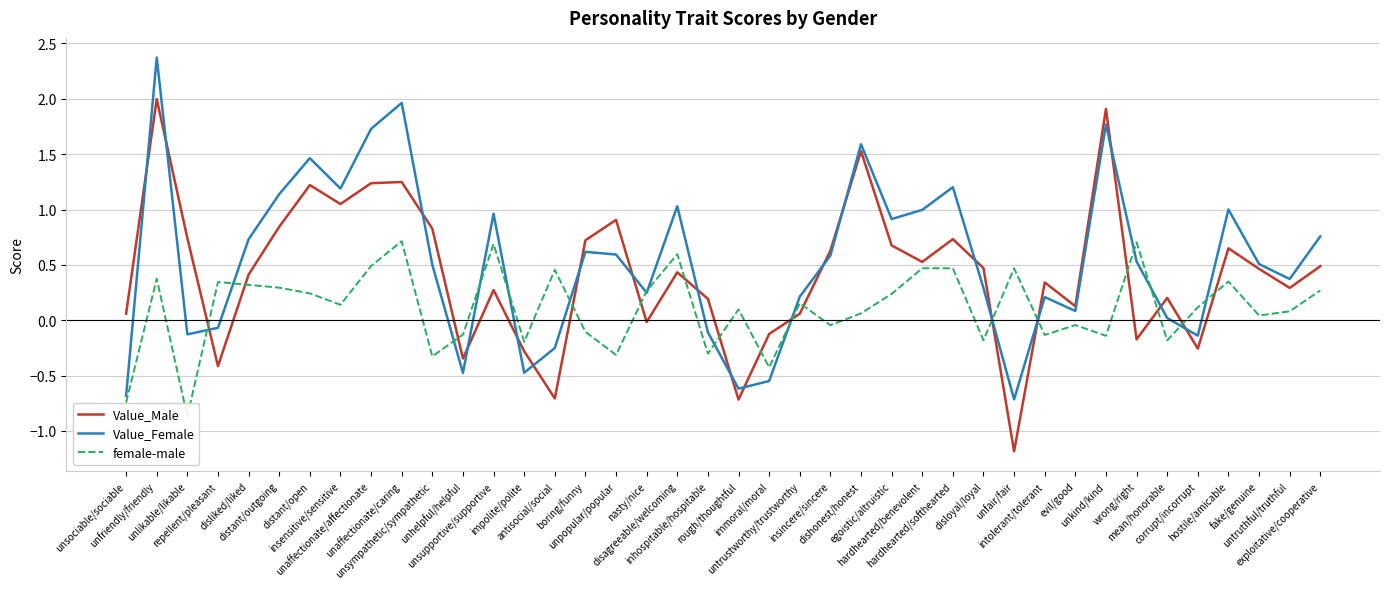

Reading right to left, extract all data points from this chart.

Value_Male: exploitative/cooperative=0.5	untruthful/truthful=0.3	fake/genuine=0.5	hostile/amicable=0.7	corrupt/incorrupt=-0.3	mean/honorable=0.2	wrong/right=-0.2	unkind/kind=1.9	evil/good=0.1	intolerant/tolerant=0.3	unfair/fair=-1.2	disloyal/loyal=0.5	hardhearted/softhearted=0.7	hardhearted/benevolent=0.5	egoistic/altruistic=0.7	dishonest/honest=1.5	insincere/sincere=0.6	untrustworthy/trustworthy=0.1	immoral/moral=-0.1	rough/thoughtful=-0.7	inhospitable/hospitable=0.2	disagreeable/welcoming=0.4	nasty/nice=-0.0	unpopular/popular=0.9	boring/funny=0.7	antisocial/social=-0.7	impolite/polite=-0.3	unsupportive/supportive=0.3	unhelpful/helpful=-0.3	unsympathetic/sympathetic=0.8	unaffectionate/caring=1.2	unaffectionate/affectionate=1.2	insensitive/sensitive=1.0	distant/open=1.2	distant/outgoing=0.8	disliked/liked=0.4	repellent/pleasant=-0.4	unlikable/likable=0.7	unfriendly/friendly=2.0	unsociable/sociable=0.1
Value_Female: exploitative/cooperative=0.8	untruthful/truthful=0.4	fake/genuine=0.5	hostile/amicable=1.0	corrupt/incorrupt=-0.1	mean/honorable=0.0	wrong/right=0.5	unkind/kind=1.8	evil/good=0.1	intolerant/tolerant=0.2	unfair/fair=-0.7	disloyal/loyal=0.3	hardhearted/softhearted=1.2	hardhearted/benevolent=1.0	egoistic/altruistic=0.9	dishonest/honest=1.6	insincere/sincere=0.6	untrustworthy/trustworthy=0.2	immoral/moral=-0.5	rough/thoughtful=-0.6	inhospitable/hospitable=-0.1	disagreeable/welcoming=1.0	nasty/nice=0.2	unpopular/popular=0.6	boring/funny=0.6	antisocial/social=-0.3	impolite/polite=-0.5	unsupportive/supportive=1.0	unhelpful/helpful=-0.5	unsympathetic/sympathetic=0.5	unaffectionate/caring=2.0	unaffectionate/affectionate=1.7	insensitive/sensitive=1.2	distant/open=1.5	distant/outgoing=1.1	disliked/liked=0.7	repellent/pleasant=-0.1	unlikable/likable=-0.1	unfriendly/friendly=2.4	unsociable/sociable=-0.7
female-male: exploitative/cooperative=0.3	untruthful/truthful=0.1	fake/genuine=0.0	hostile/amicable=0.4	corrupt/incorrupt=0.1	mean/honorable=-0.2	wrong/right=0.7	unkind/kind=-0.1	evil/good=-0.0	intolerant/tolerant=-0.1	unfair/fair=0.5	disloyal/loyal=-0.2	hardhearted/softhearted=0.5	hardhearted/benevolent=0.5	egoistic/altruistic=0.2	dishonest/honest=0.1	insincere/sincere=-0.0	untrustworthy/trustworthy=0.2	immoral/moral=-0.4	rough/thoughtful=0.1	inhospitable/hospitable=-0.3	disagreeable/welcoming=0.6	nasty/nice=0.3	unpopular/popular=-0.3	boring/funny=-0.1	antisocial/social=0.5	impolite/polite=-0.2	unsupportive/supportive=0.7	unhelpful/helpful=-0.1	unsympathetic/sympathetic=-0.3	unaffectionate/caring=0.7	unaffectionate/affectionate=0.5	insensitive/sensitive=0.1	distant/open=0.2	distant/outgoing=0.3	disliked/liked=0.3	repellent/pleasant=0.3	unlikable/likable=-0.9	unfriendly/friendly=0.4	unsociable/sociable=-0.7